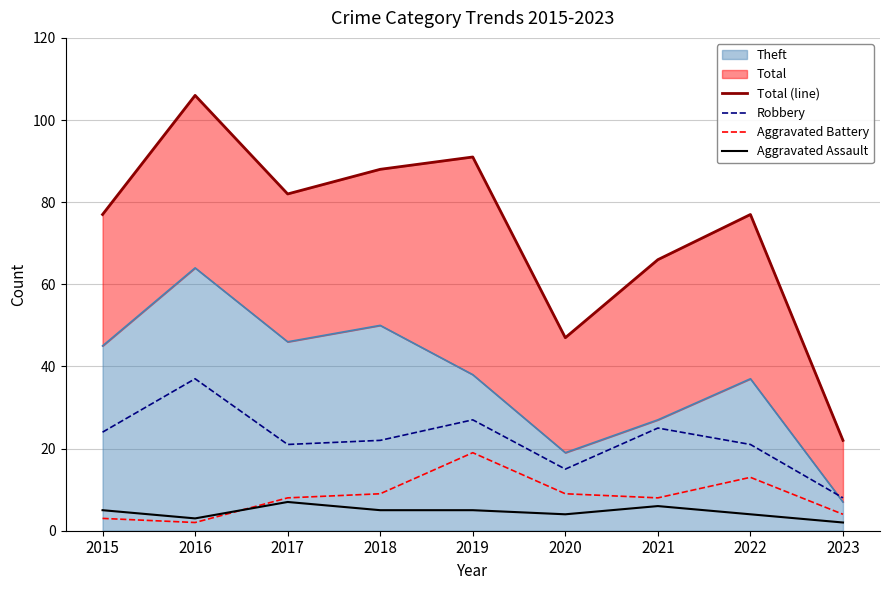

Reading left to right, extract all data points from this chart.

Total (line): 2015=77	2016=106	2017=82	2018=88	2019=91	2020=47	2021=66	2022=77	2023=22
Robbery: 2015=24	2016=37	2017=21	2018=22	2019=27	2020=15	2021=25	2022=21	2023=8
Aggravated Battery: 2015=3	2016=2	2017=8	2018=9	2019=19	2020=9	2021=8	2022=13	2023=4
Aggravated Assault: 2015=5	2016=3	2017=7	2018=5	2019=5	2020=4	2021=6	2022=4	2023=2